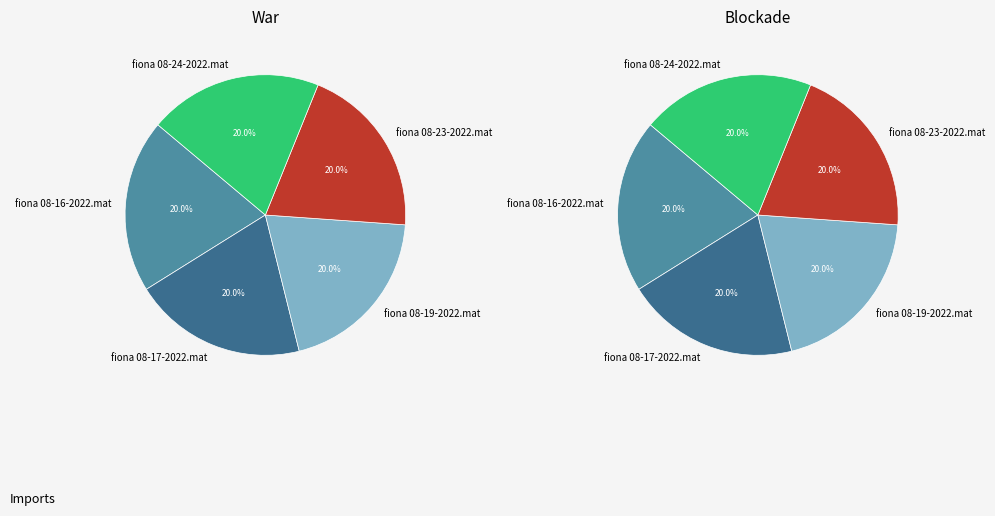

Does fiona 08-23-2022.mat account for over 50% of the chart?

No